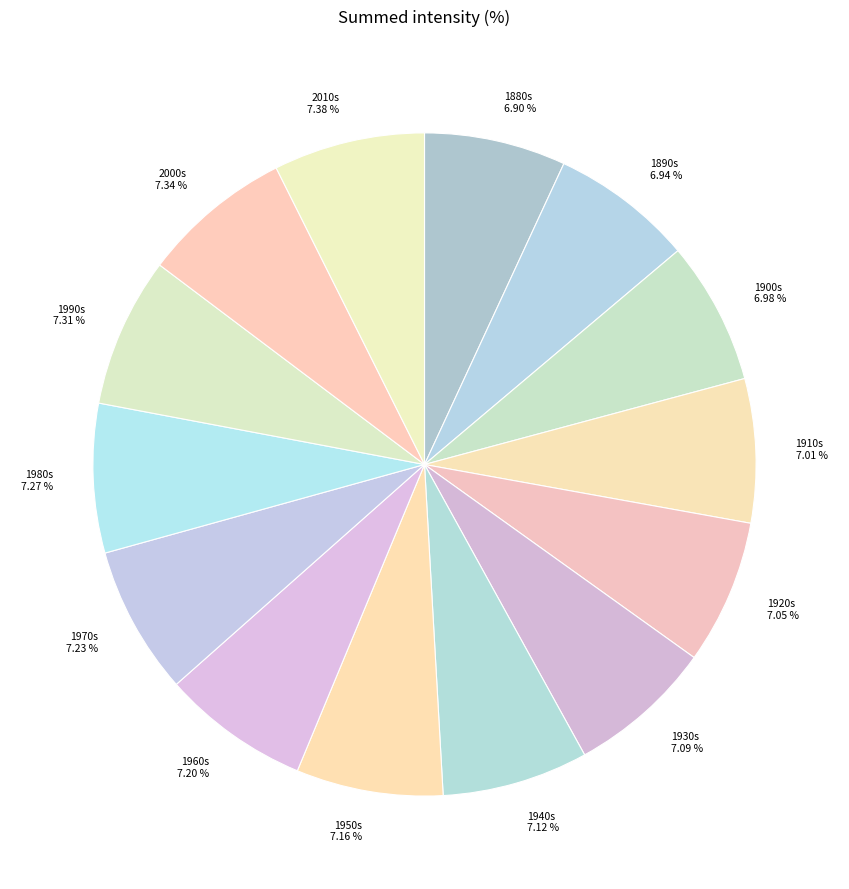

Is there a majority slice in this chart?

No